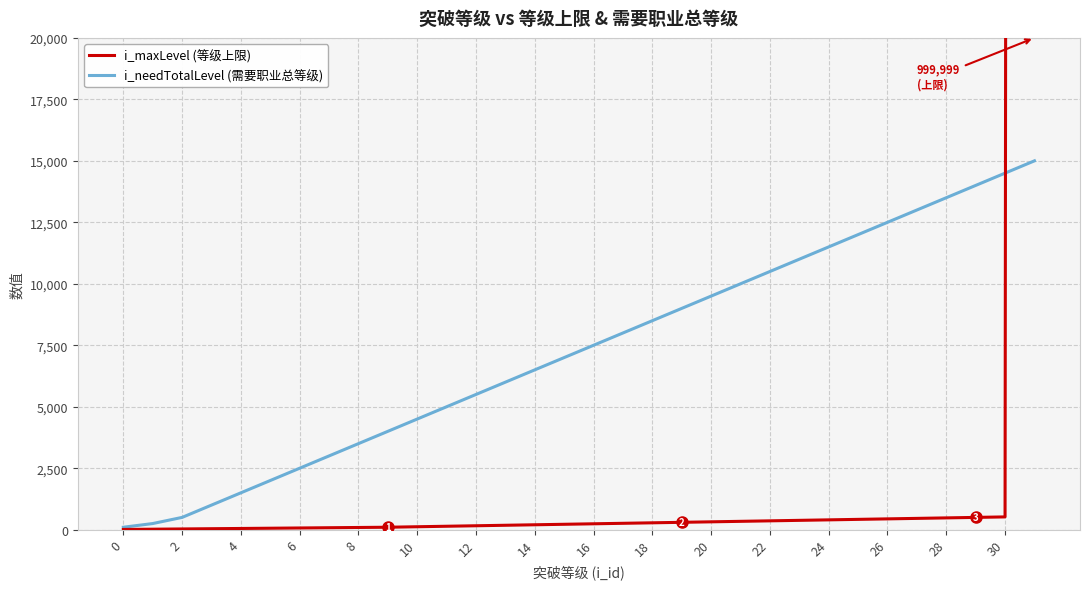

The value of i_needTotalLevel (需要职业总等级) at 6 is 2500. True or false?

True